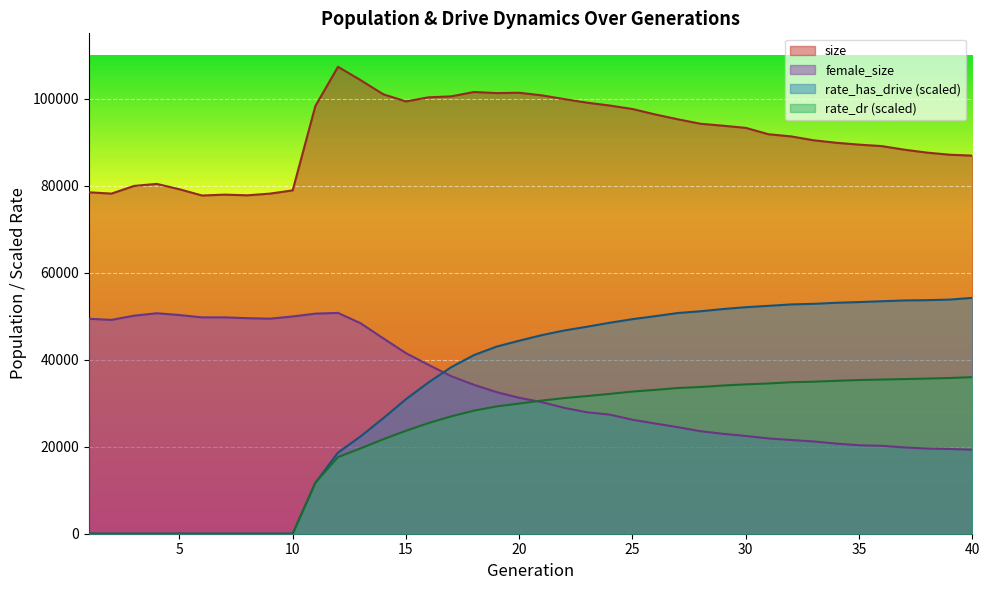

Reading right to left, list all the values displayed in this chart.

size: 86894.0	87101.0	87585.0	88260.0	89086.0	89422.0	89847.0	90416.0	91314.0	91812.0	93271.0	93769.0	94222.0	95246.0	96360.0	97607.0	98403.0	99061.0	99873.0	100742.0	101343.0	101269.0	101516.0	100516.0	100293.0	99354.0	100991.0	104234.0	107312.0	98281.0	78913.0	78163.0	77774.0	77931.0	77731.0	79168.0	80400.0	79933.0	78166.0	78472.0
female_size: 19315.0	19473.0	19579.0	19826.0	20206.0	20330.0	20711.0	21200.0	21543.0	21902.0	22464.0	22957.0	23567.0	24485.0	25331.0	26192.0	27366.0	27908.0	28912.0	30235.0	31241.0	32540.0	34229.0	36199.0	38800.0	41501.0	44897.0	48373.0	50749.0	50579.0	49936.0	49422.0	49533.0	49724.0	49722.0	50254.0	50669.0	50109.0	49148.0	49400.0
rate_dr: 35986.1	35786.4	35659.4	35536.6	35427.4	35321.2	35143.2	34943.2	34817.3	34530.3	34326.2	34059.7	33722.1	33486.6	33055.9	32675.2	32136.6	31645.4	31181.9	30596.6	29918.6	29247.7	28287.1	26972.1	25442.0	23655.9	21719.0	19612.6	17604.2	11701.7	0.0	0.0	0.0	0.0	0.0	0.0	0.0	0.0	0.0	0.0
rate_has_drive: 54200.0	53810.0	53671.3	53611.8	53425.4	53236.2	53077.9	52833.1	52695.8	52369.0	52058.6	51640.9	51126.1	50720.5	49998.1	49311.1	48489.8	47578.1	46719.4	45643.8	44355.8	43003.7	41048.3	38288.7	34783.8	30914.7	26544.2	22369.1	18645.2	11701.7	0.0	0.0	0.0	0.0	0.0	0.0	0.0	0.0	0.0	0.0